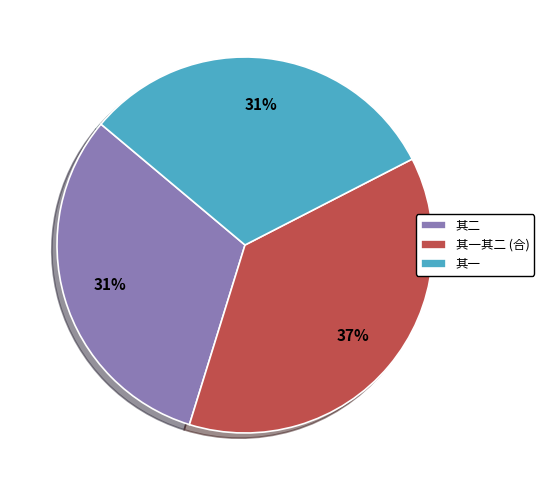

Approximately how many times larger is the value at 其一其二 (合) compared to 其二?

1.2